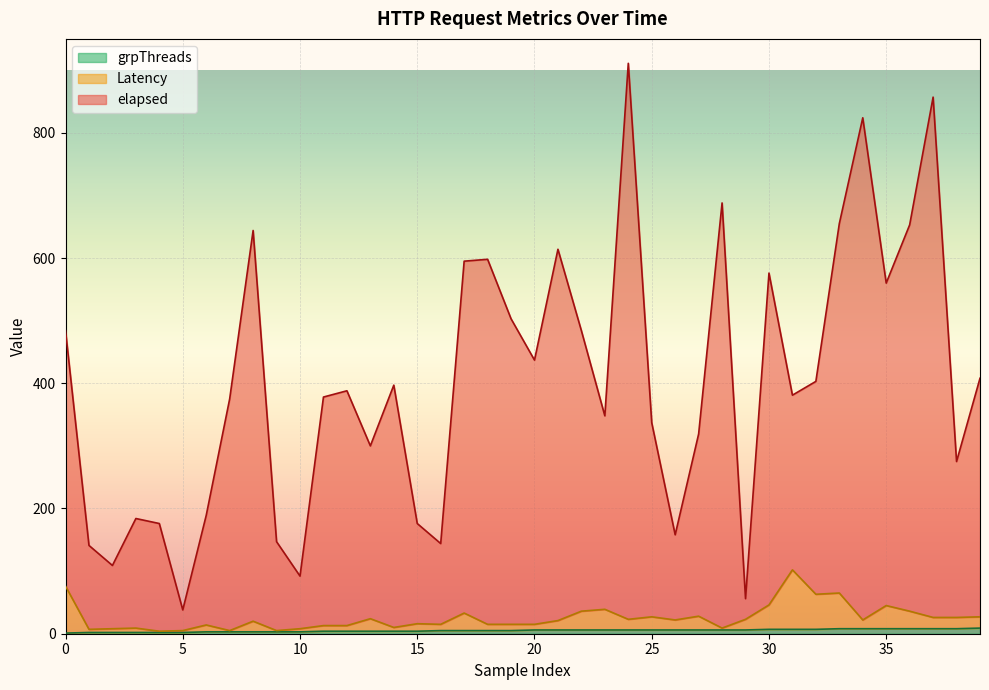

How many distinct data groups are displayed?

3